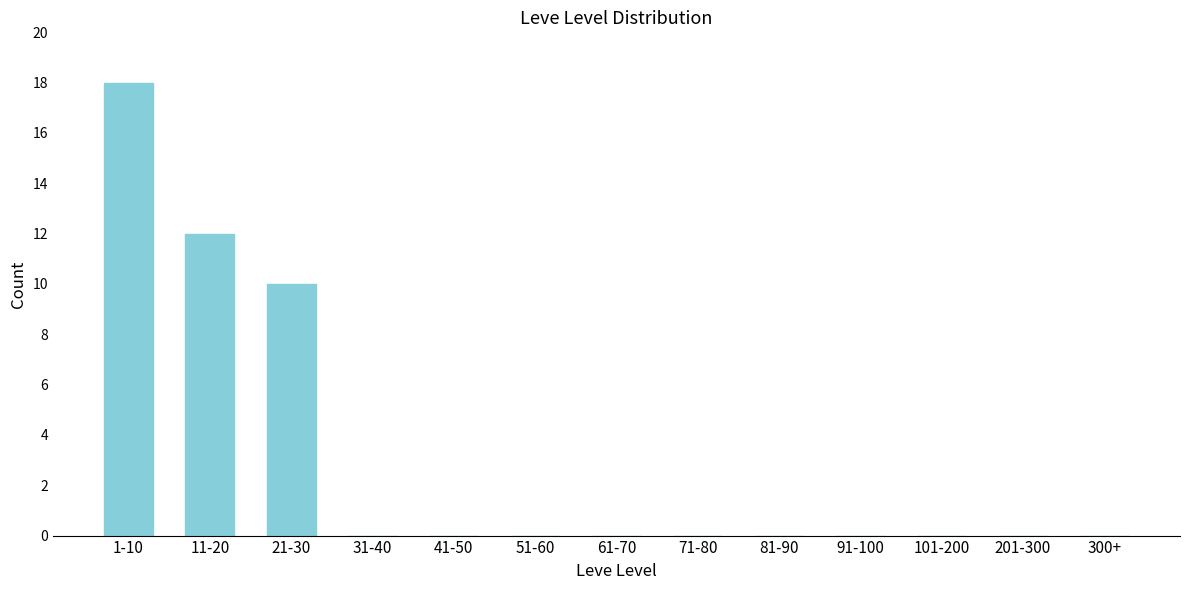

Reading left to right, extract all data points from this chart.

1-10=18	11-20=12	21-30=10	31-40=0	41-50=0	51-60=0	61-70=0	71-80=0	81-90=0	91-100=0	101-200=0	201-300=0	300+=0